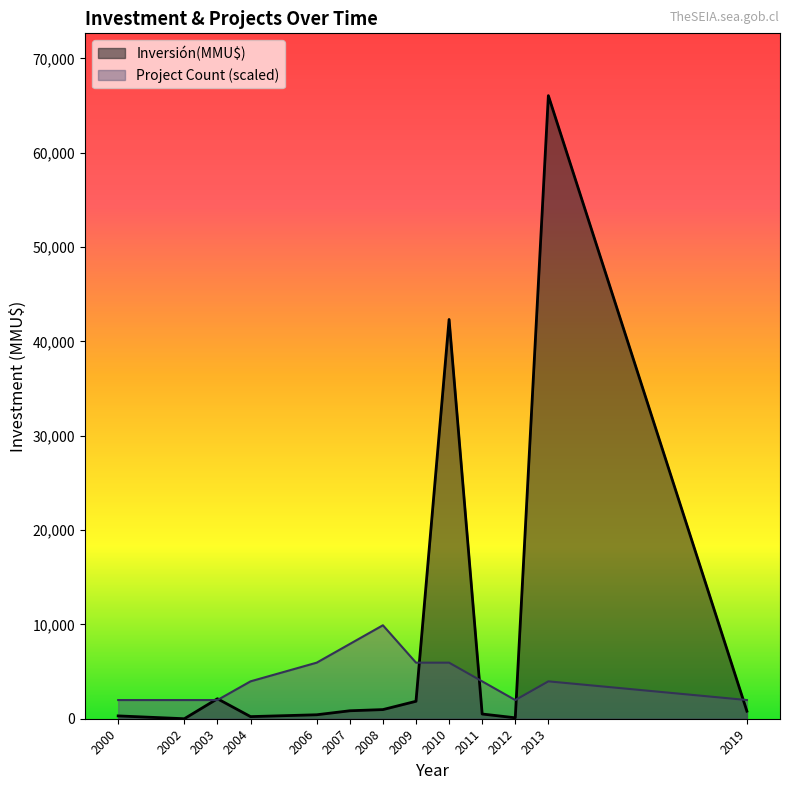

Which category has the highest value across all series?

2013